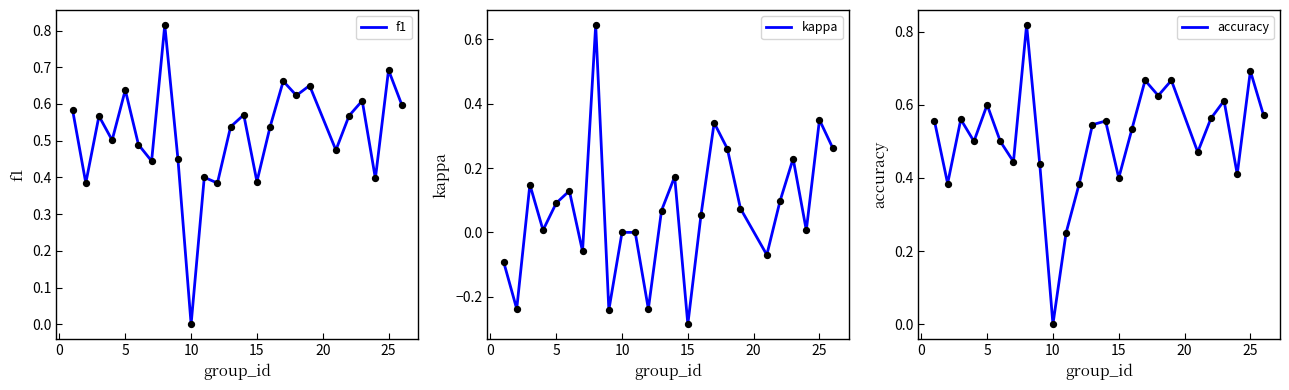

Which series has the widest spread of Y values?

kappa